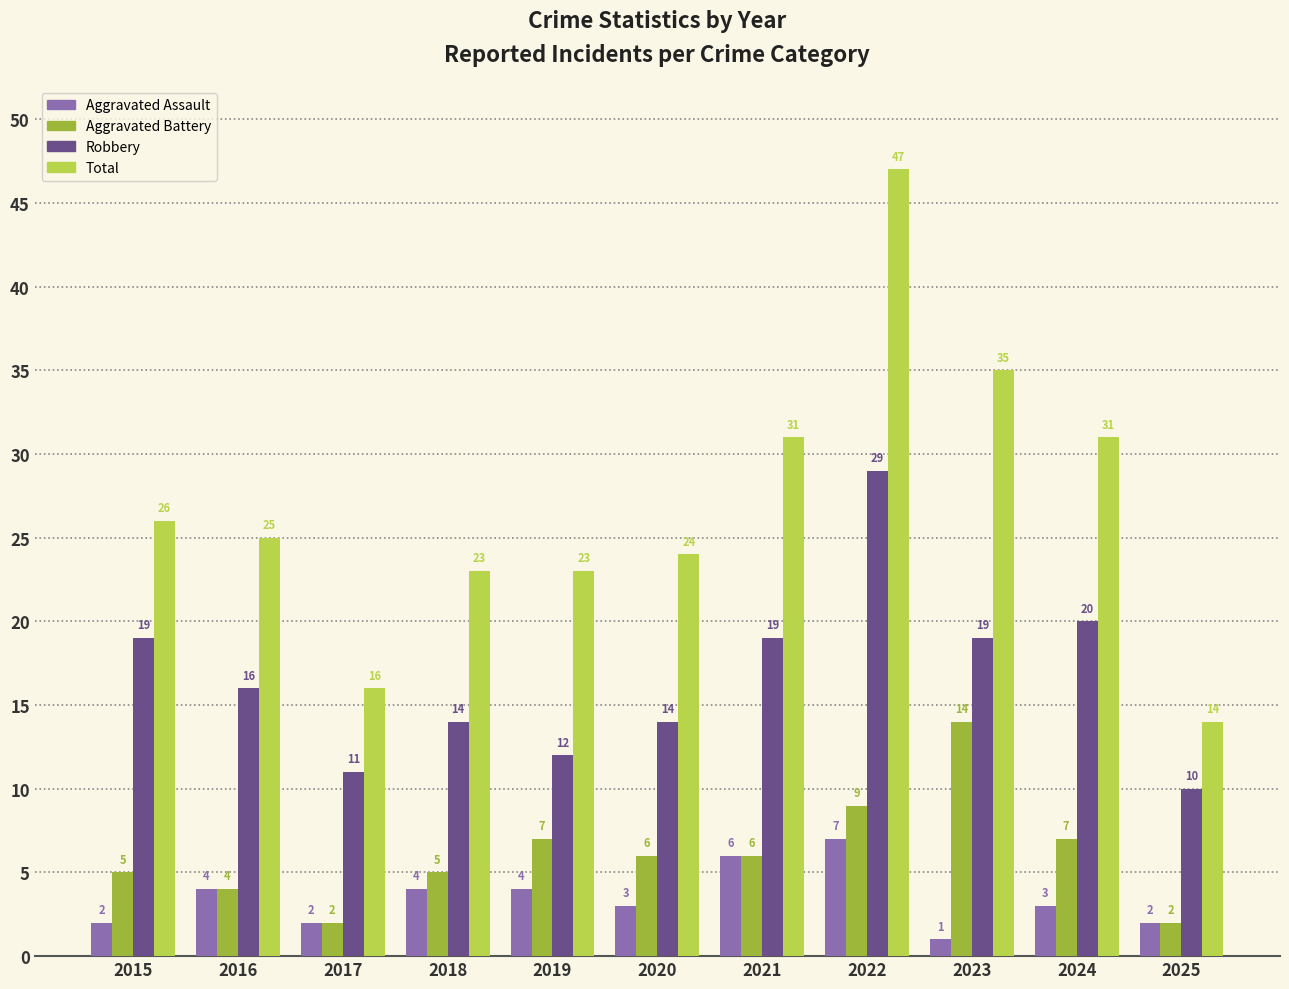

How many values in the Total series are below 25?

5